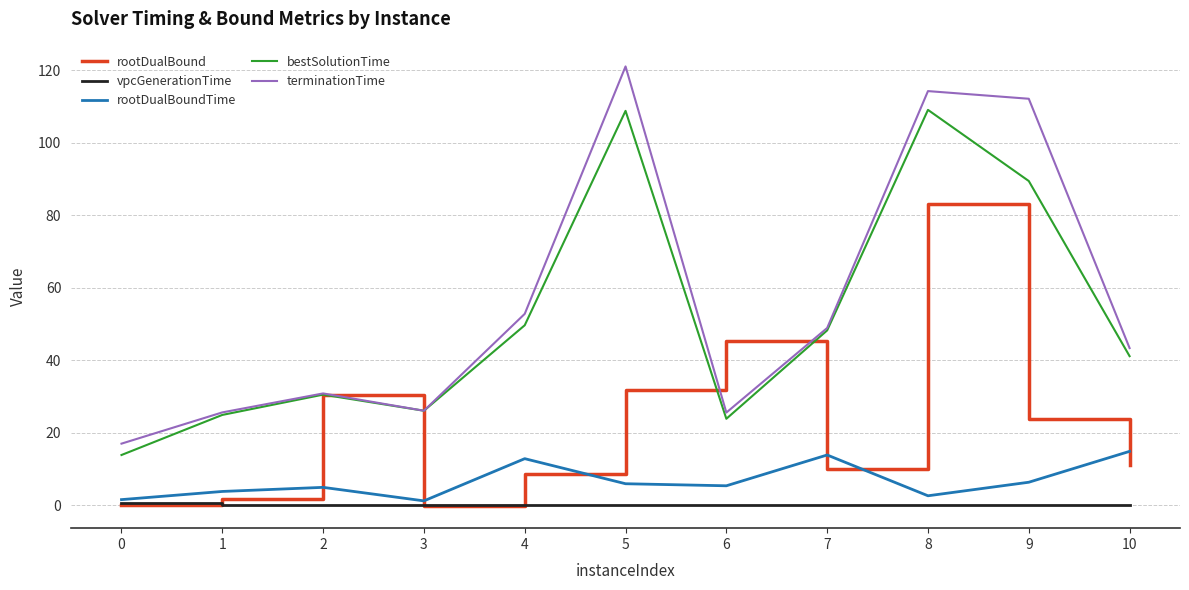

How many lines are shown in the chart?

5